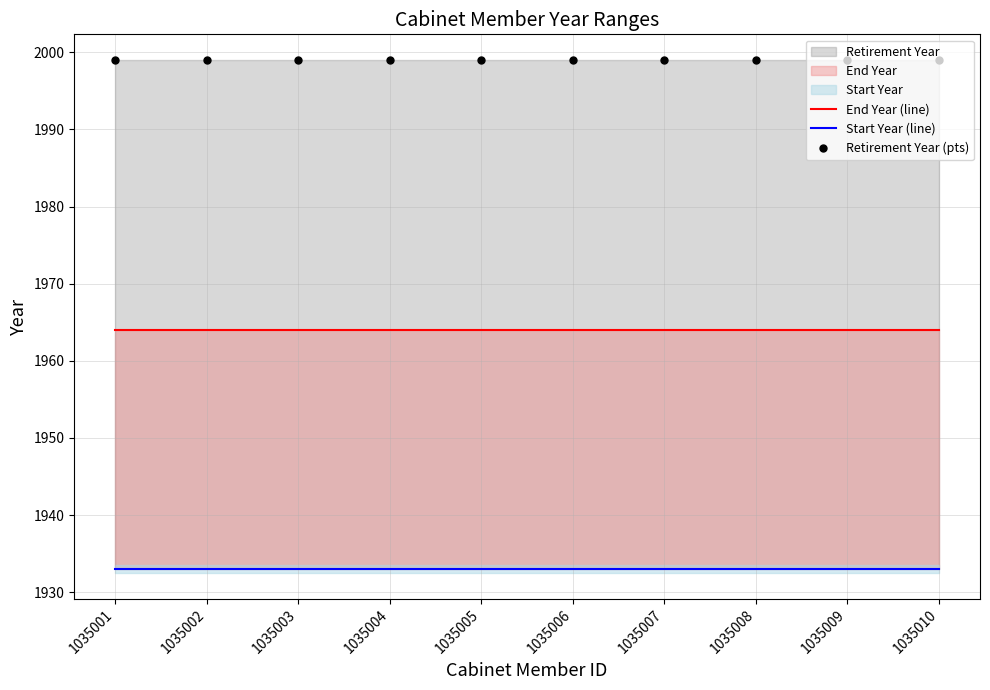

At which label is Retirement Year (pts) closest to 1999?

1035001